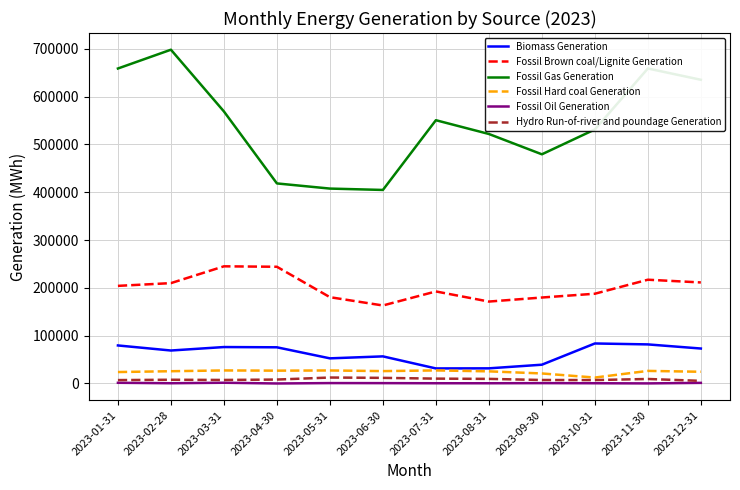

Which label corresponds to the largest value in the chart?

2023-02-28